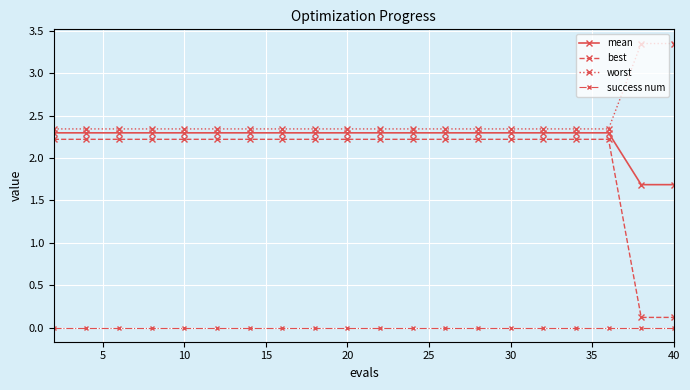

Which series has the largest total across all categories?

worst